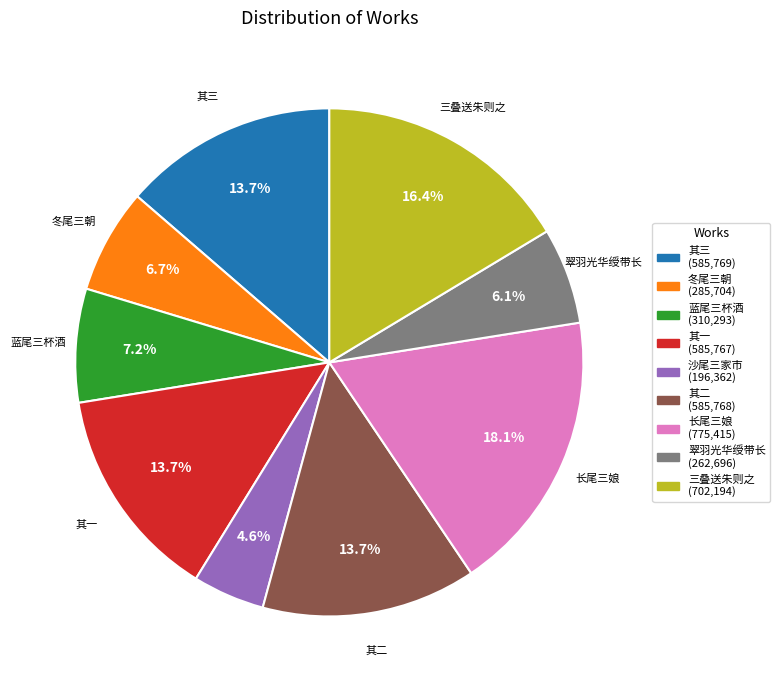

Is there any slice that represents more than half of the pie?

No